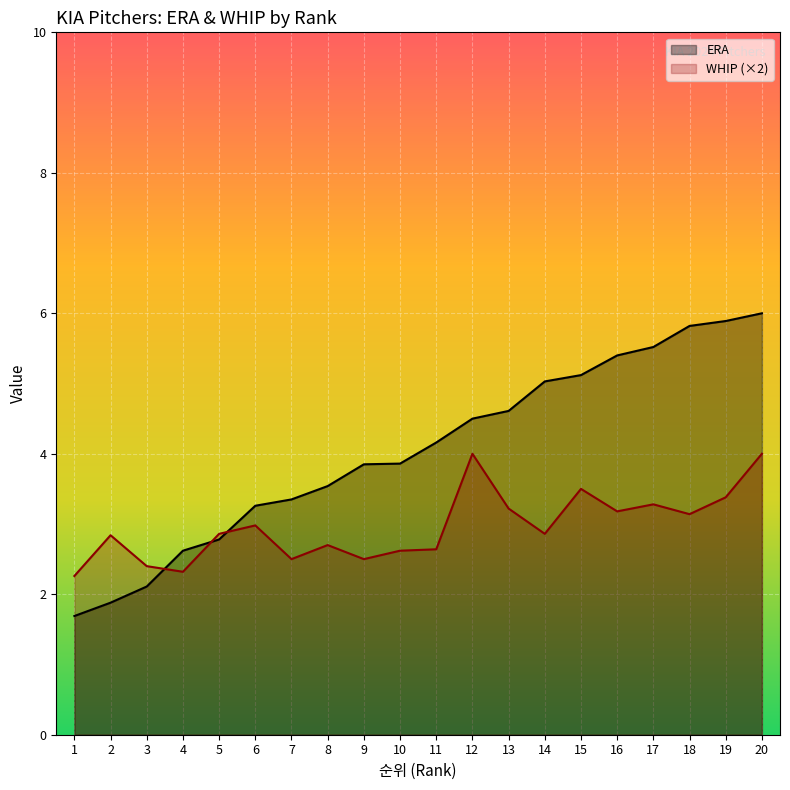

Reading left to right, transcribe all the data shown in this chart.

ERA: 1.7	1.9	2.1	2.6	2.8	3.3	3.4	3.5	3.9	3.9	4.2	4.5	4.6	5.0	5.1	5.4	5.5	5.8	5.9	6.0
WHIP (×2): 2.3	2.8	2.4	2.3	2.9	3.0	2.5	2.7	2.5	2.6	2.6	4.0	3.2	2.9	3.5	3.2	3.3	3.1	3.4	4.0